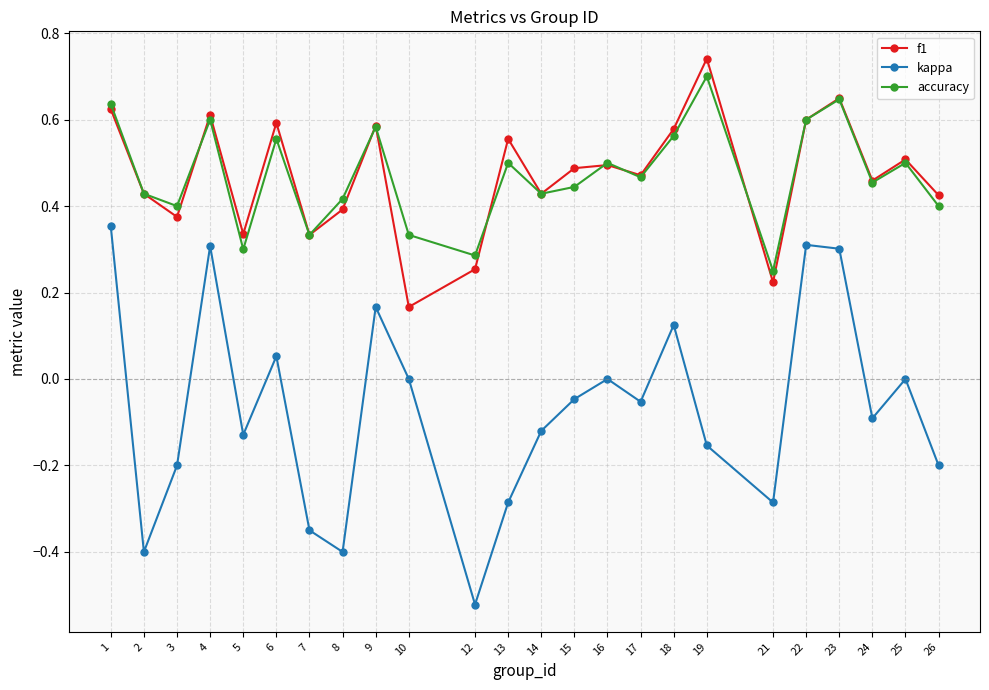

Is it true that kappa equals 0.0 at 6?

False